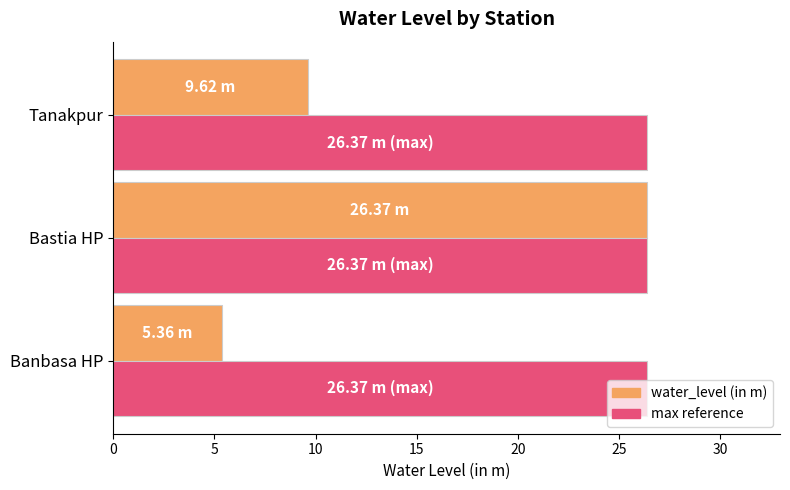

At which label does water_level (in m) reach its peak?

Bastia HP